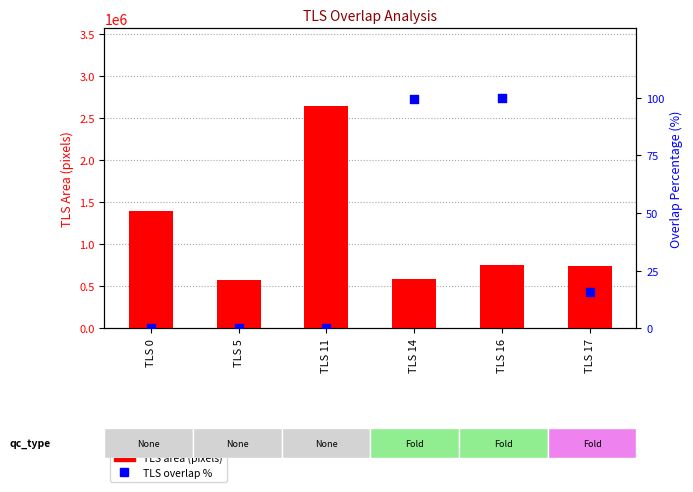

What are all the series names shown in the legend?

TLS area (pixels), TLS overlap %